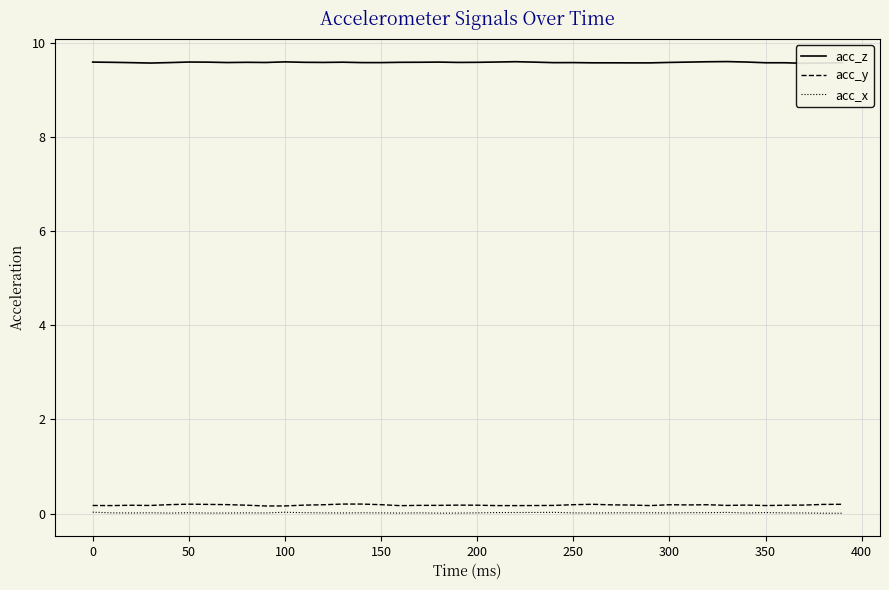

True or false: acc_x and acc_y cross at least once.

False